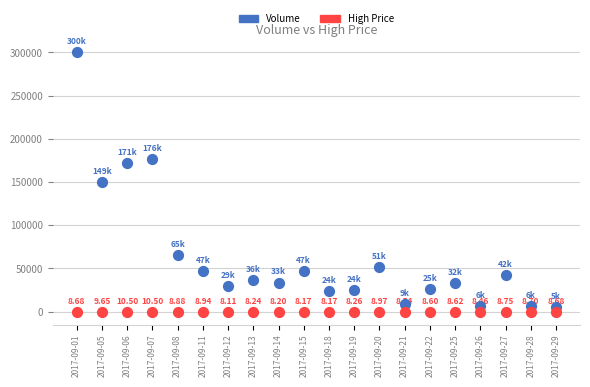

Across all data points, what is the range of Y values (max minus min)?

300335.9